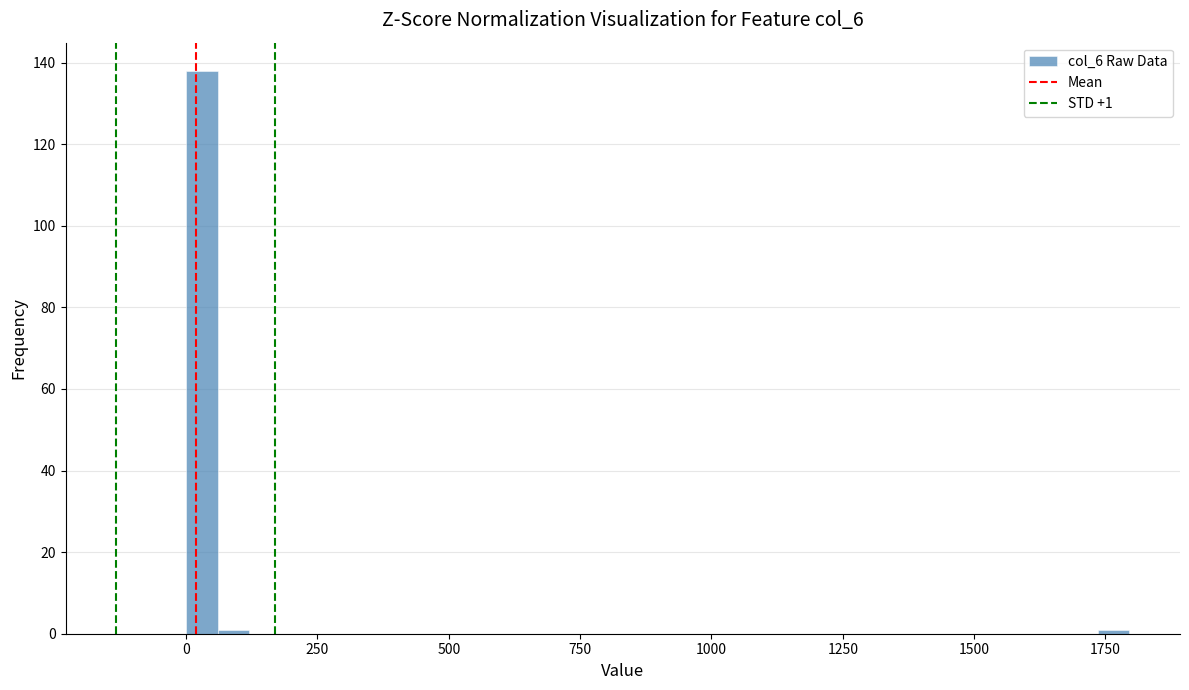

Read against the x-axis, roughly where is the centre of the tallest bar?

50